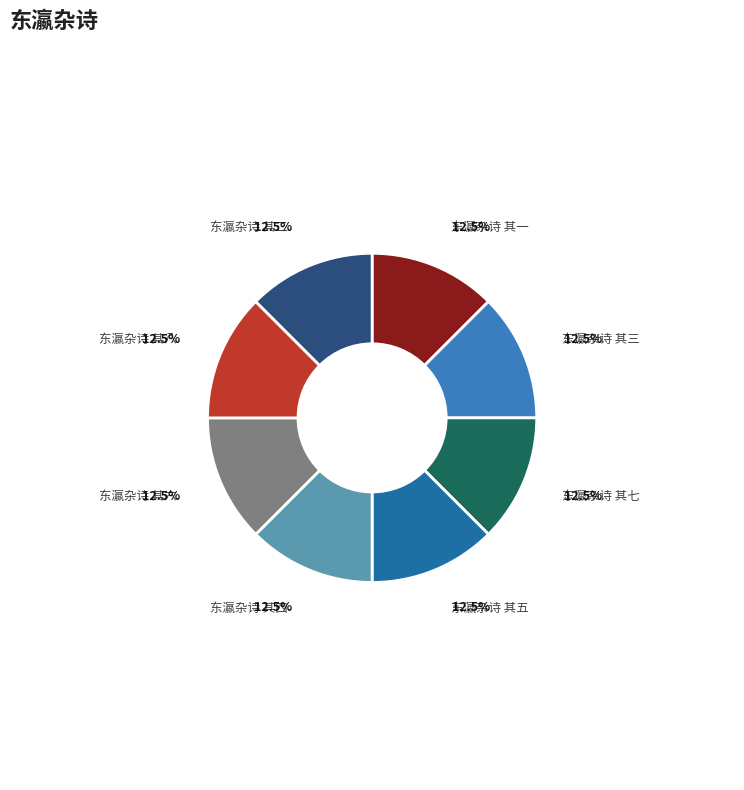

Is there any slice that represents more than half of the pie?

No